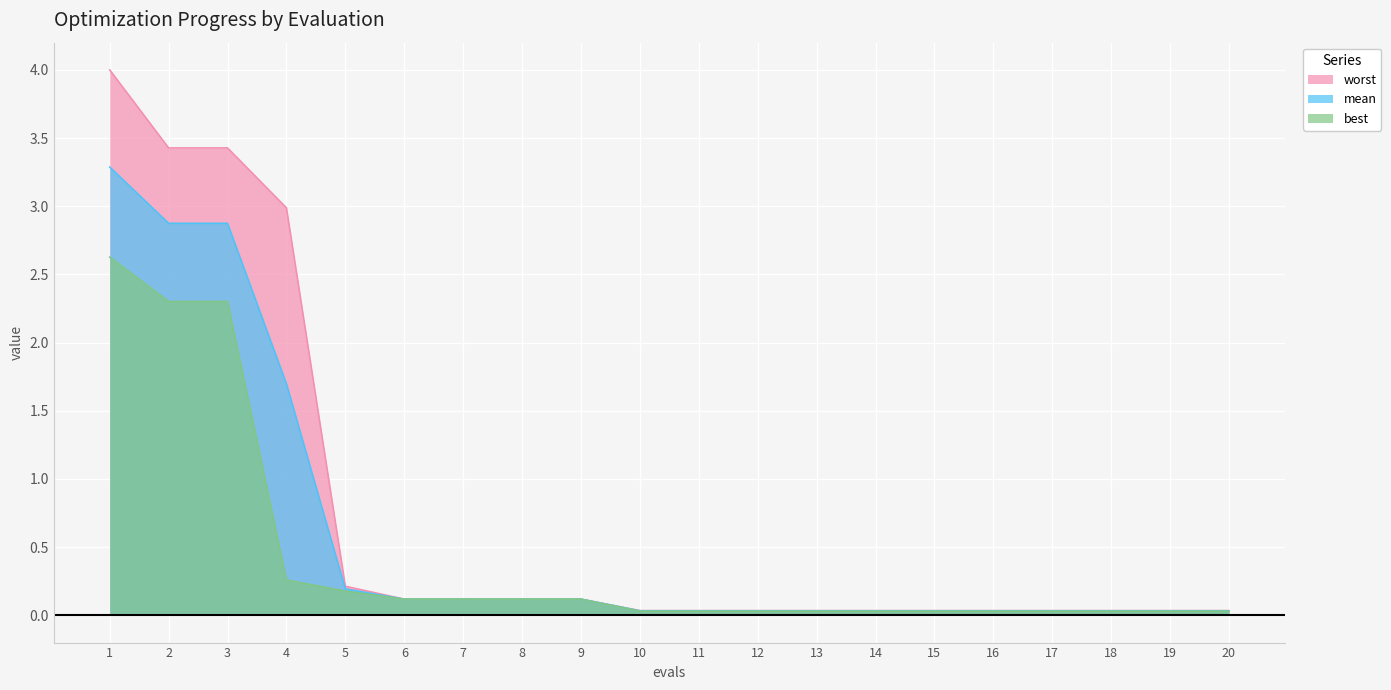

List the labels in order of worst value, largest first.

1, 2, 3, 4, 5, 6, 7, 8, 9, 10, 11, 12, 13, 14, 15, 16, 17, 18, 19, 20